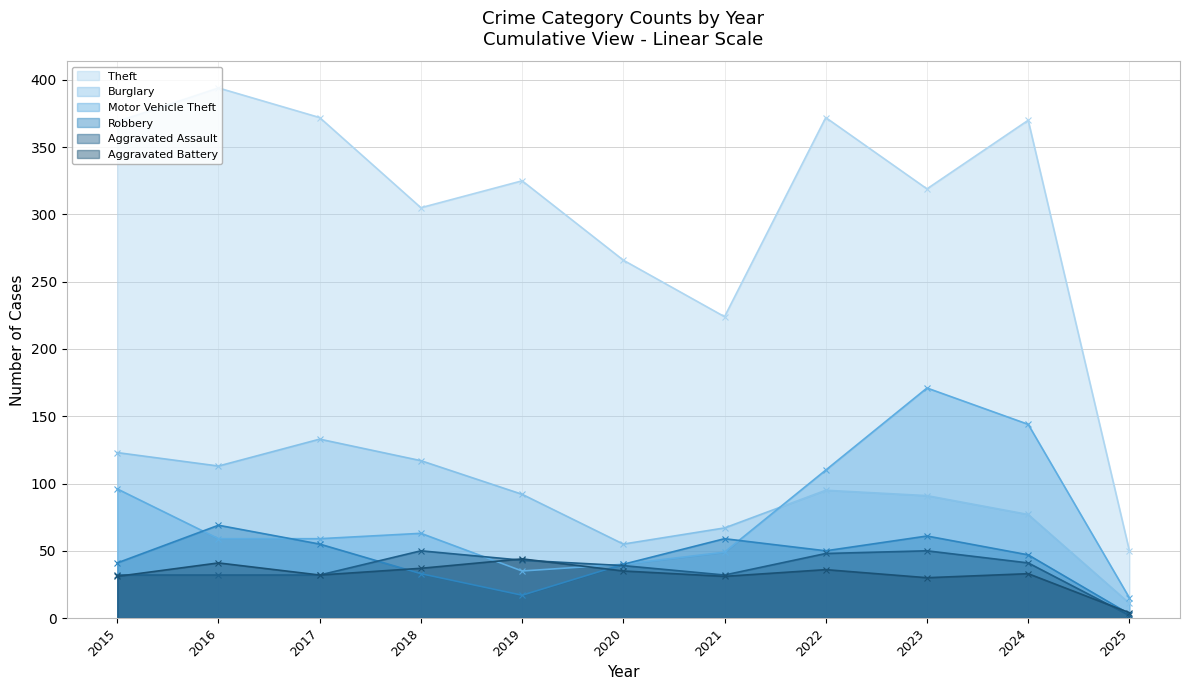

Where is the first local minimum for Aggravated Battery?

2017